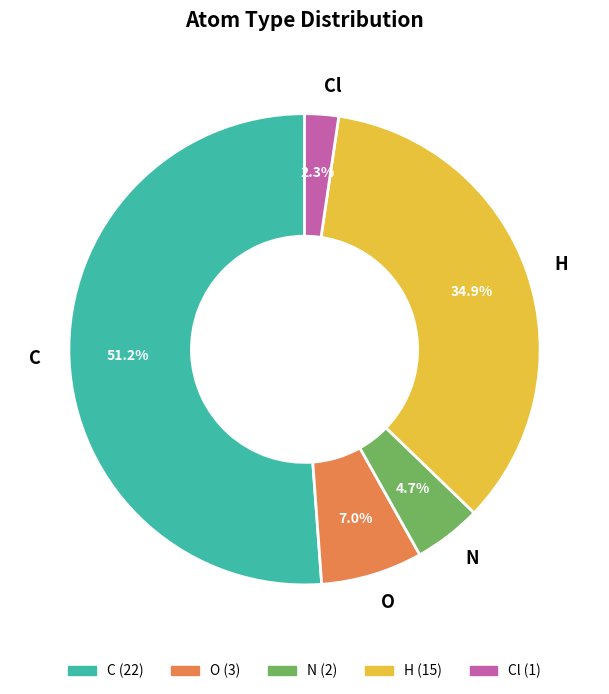

Is there a majority slice in this chart?

Yes